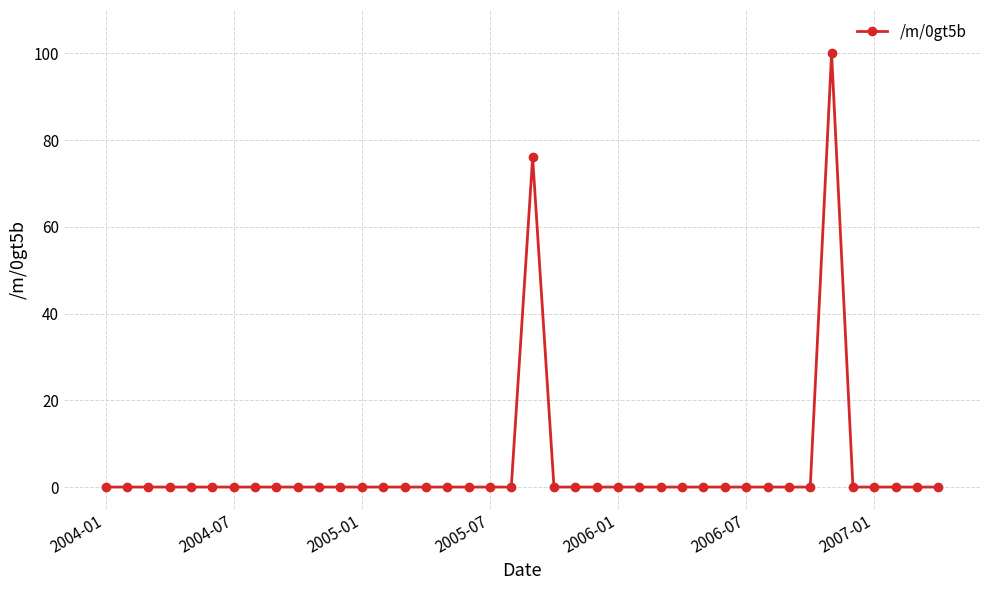

What is the maximum value shown in the chart?

100